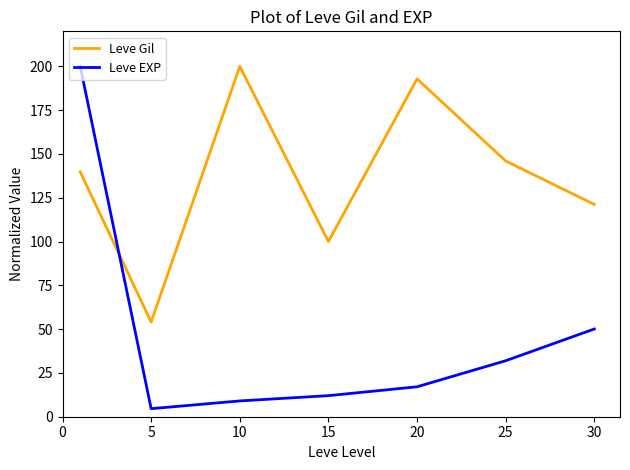

Reading left to right, what are all the values shown in this chart?

Leve Gil: 139.7	54.0	200.0	100.0	192.9	146.0	121.2
Leve EXP: 200.0	4.6	9.0	12.0	17.1	32.0	50.1